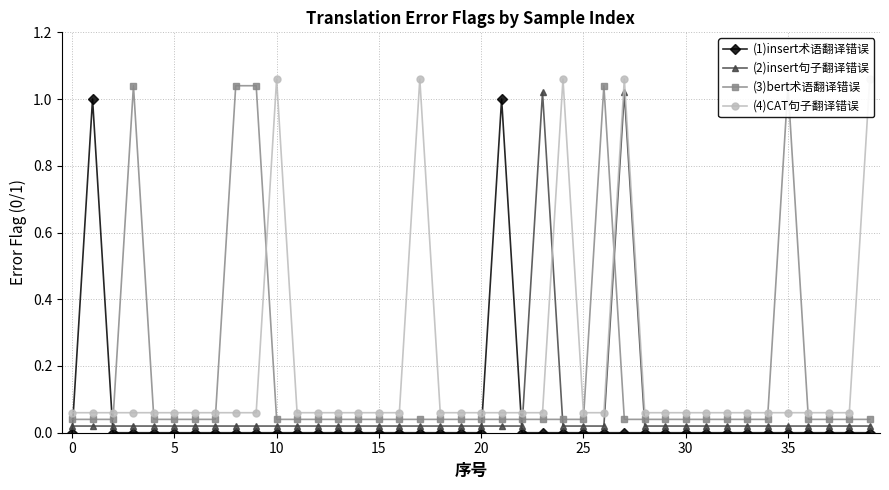

The value of (1)insert术语翻译错误 at 30 is 0.0. True or false?

True